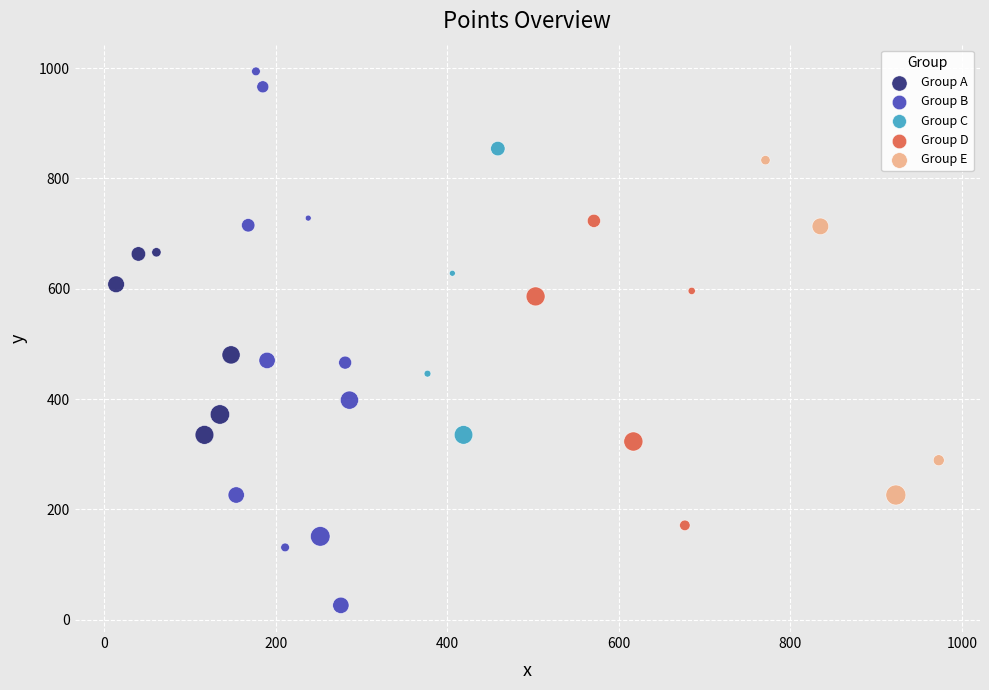

Which series has the widest spread of Y values?

Group B